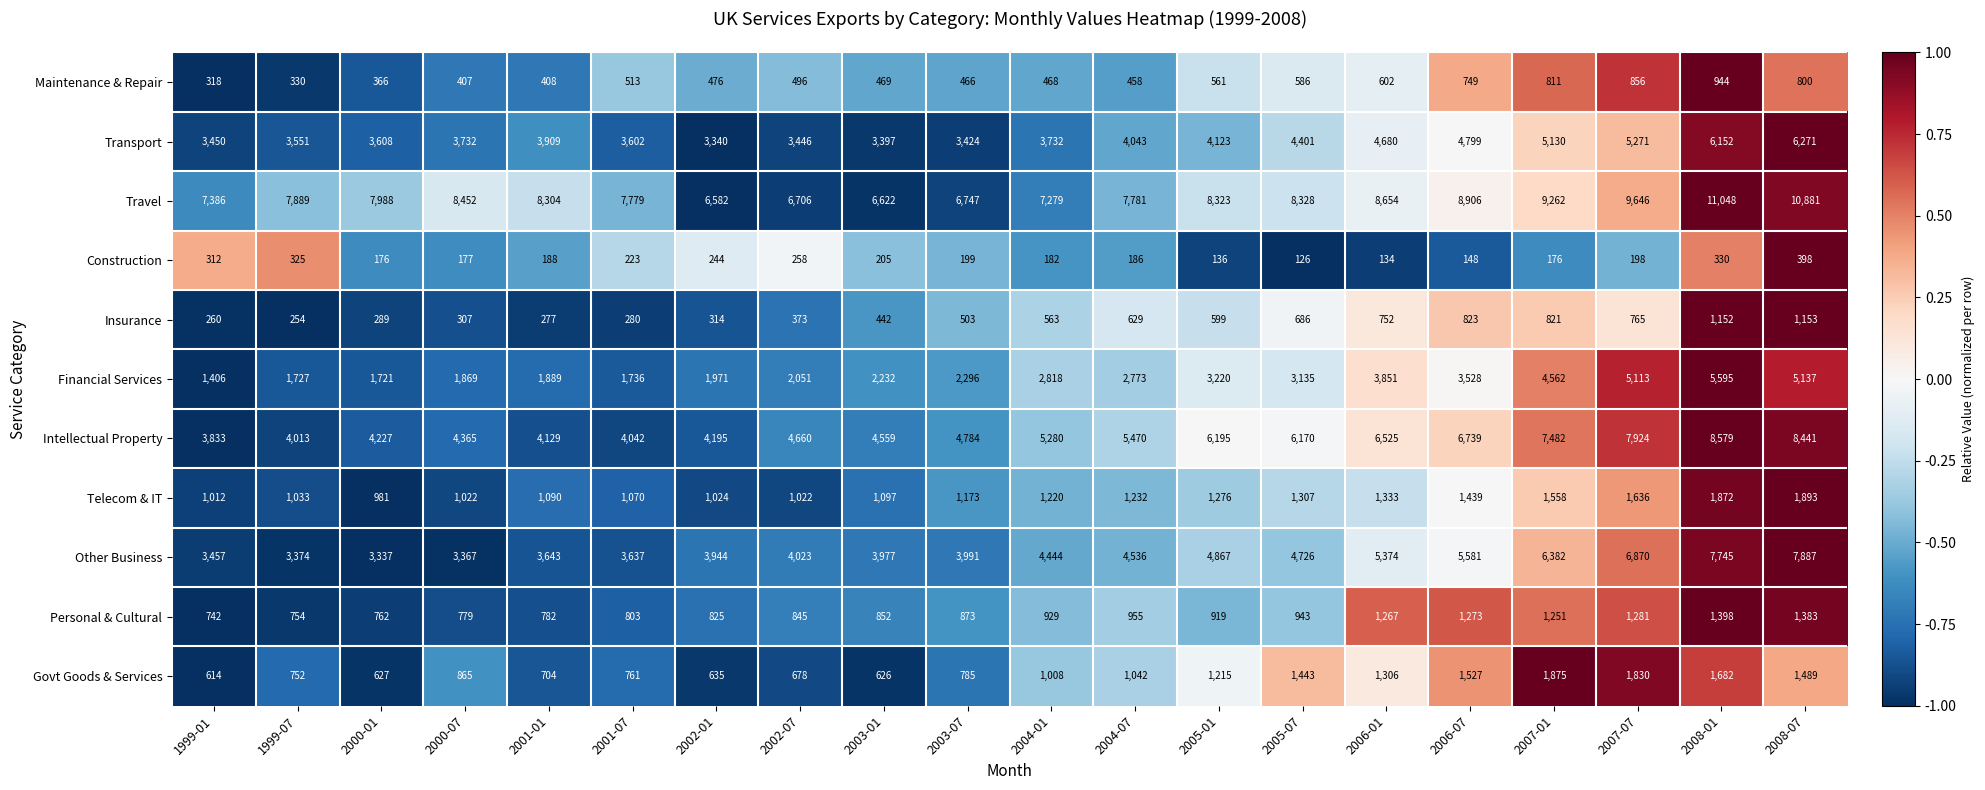

Between 1999-01 and 2002-07, which series saw the biggest shift?

Intellectual Property